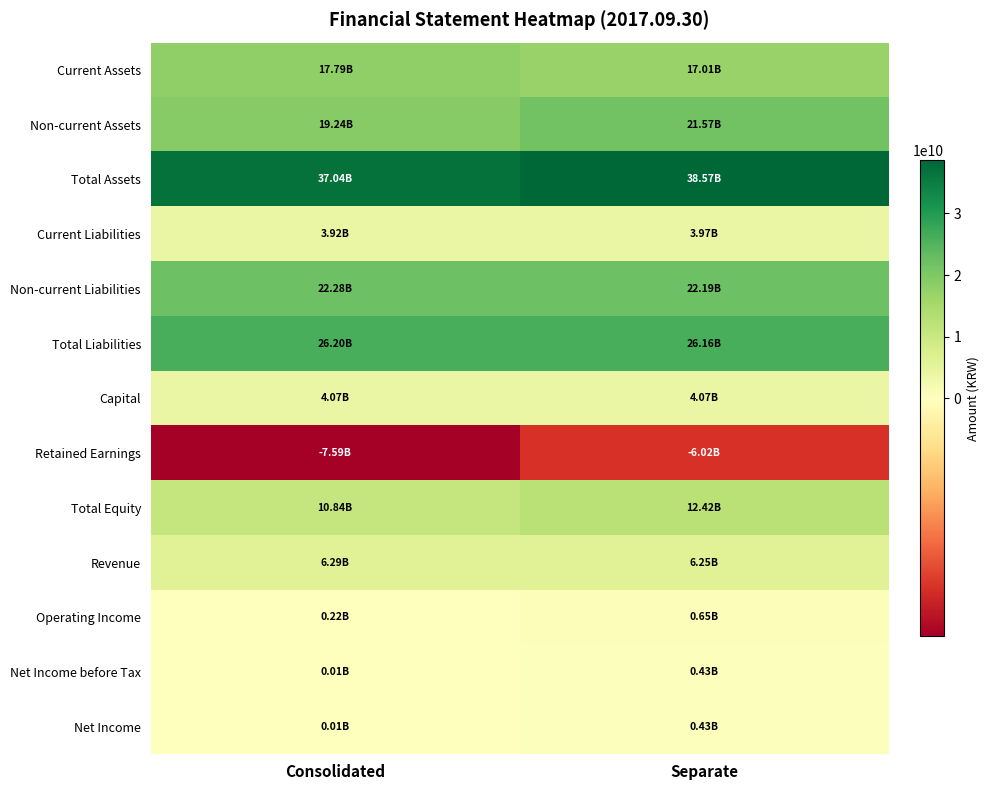

Reading right to left, list all the values displayed in this chart.

Current Assets: Separate=17008912856	Consolidated=17794019013
Non-current Assets: Separate=21565454576	Consolidated=19243958374
Total Assets: Separate=38574367432	Consolidated=37037977387
Current Liabilities: Separate=3970560181	Consolidated=3923904751
Non-current Liabilities: Separate=22187971882	Consolidated=22278693154
Total Liabilities: Separate=26158532063	Consolidated=26202597905
Capital: Separate=4071347500	Consolidated=4071347500
Retained Earnings: Separate=-6021808015	Consolidated=-7591560367
Total Equity: Separate=12415835369	Consolidated=10835379482
Revenue: Separate=6245092892	Consolidated=6292371239
Operating Income: Separate=652245020	Consolidated=222264535
Net Income before Tax: Separate=434600122	Consolidated=9722404
Net Income: Separate=434600122	Consolidated=9722404